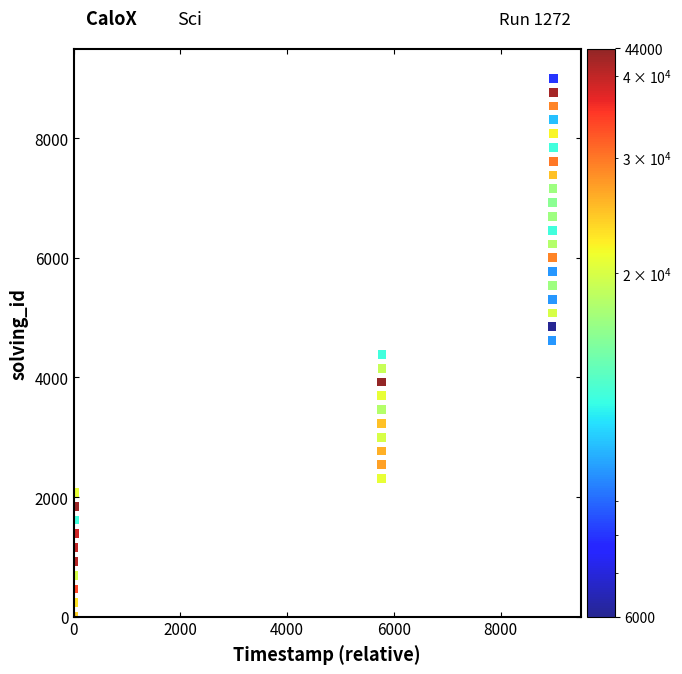

What is the range of Y values (max minus min)?

9000.0